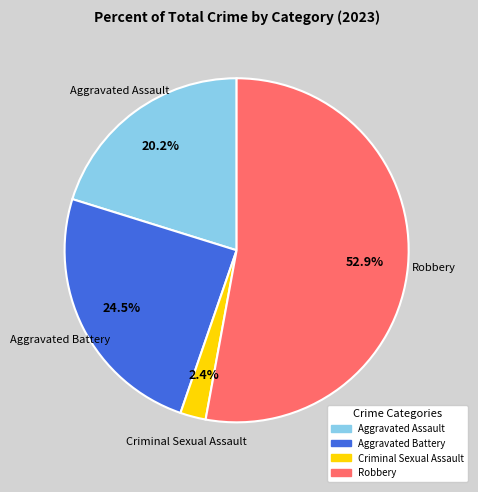

Which category has the smallest portion of the pie?

Criminal Sexual Assault